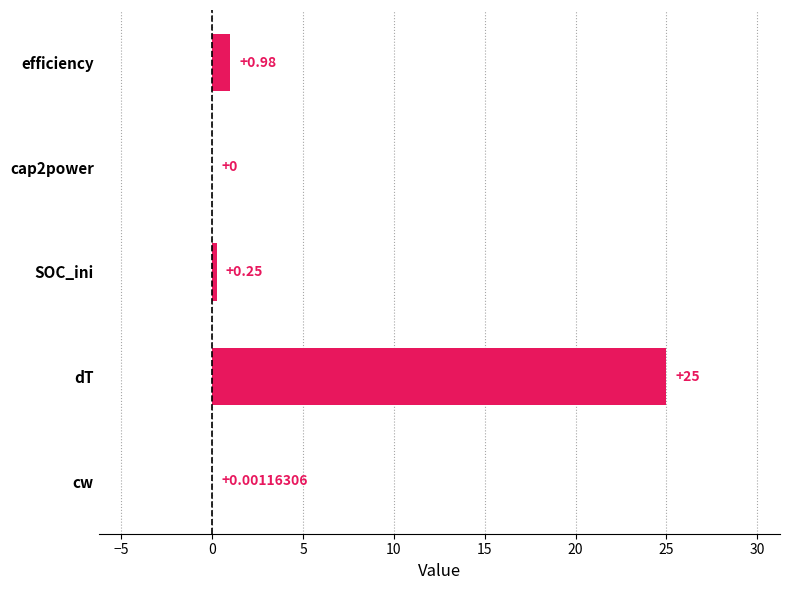

What is the greatest value displayed?

25.0